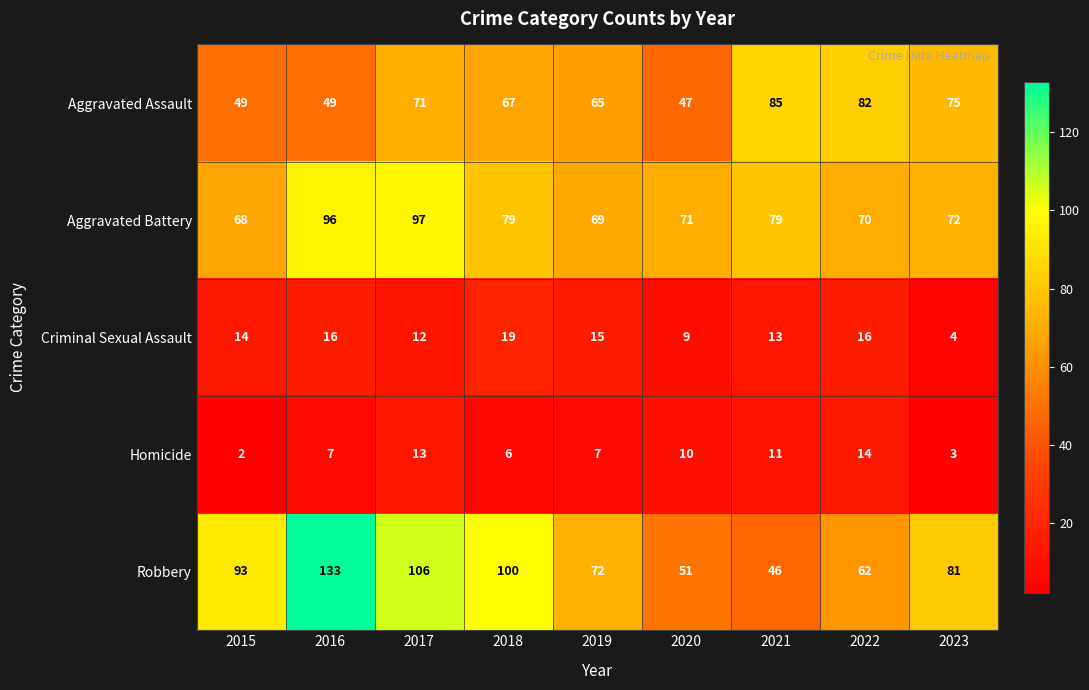

Which category has the highest value across all series?

2016